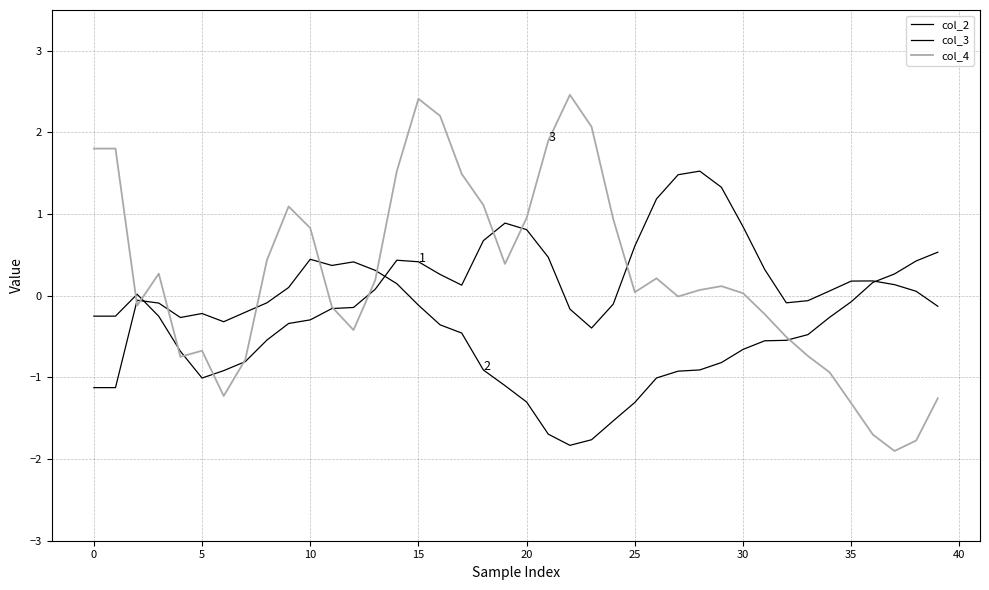

At which category is the sum across all series the highest?

15